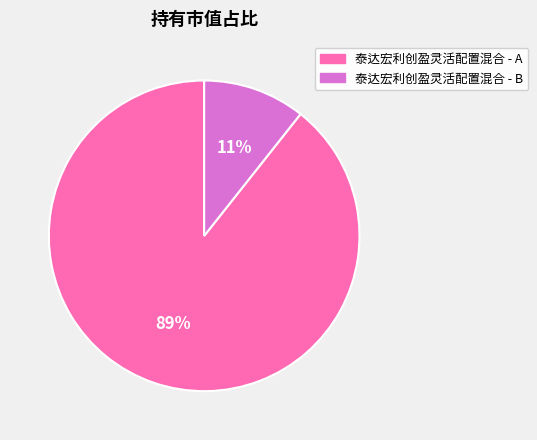

The 泰达宏利创盈灵活配置混合 - B slice represents 11% of the pie. True or false?

True